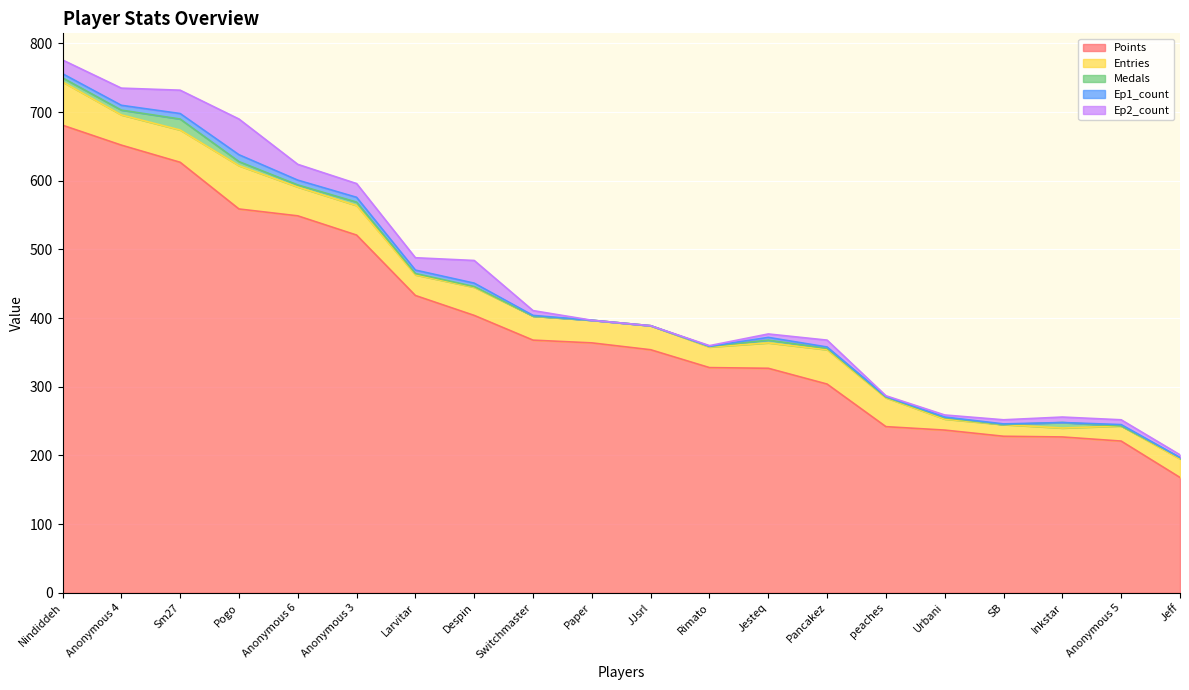

True or false: Ep1_count and Points intersect in this chart.

False